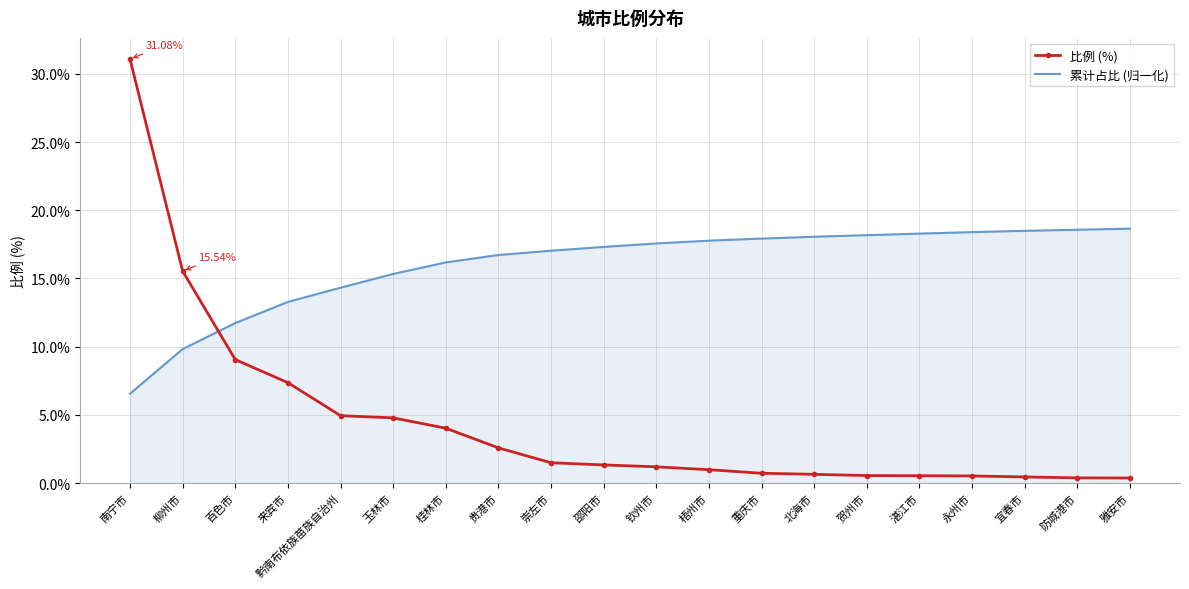

Rank the series by their maximum value, from highest to lowest.

比例 (%), 累计占比 (归一化)